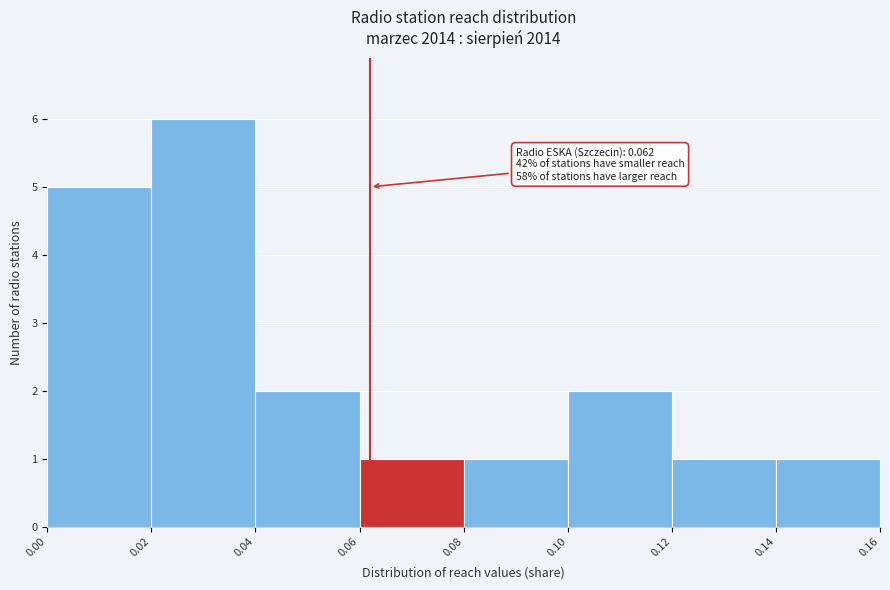

Which range on the x-axis has the tallest bar?

0.02 to 0.04